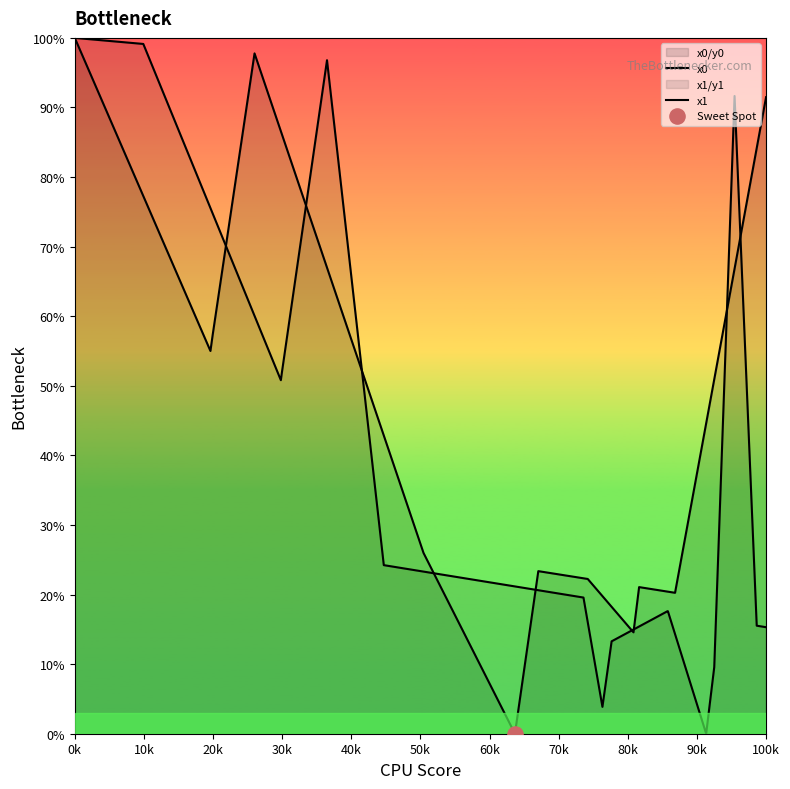

At how many categories does at least one series exceed 68?

7